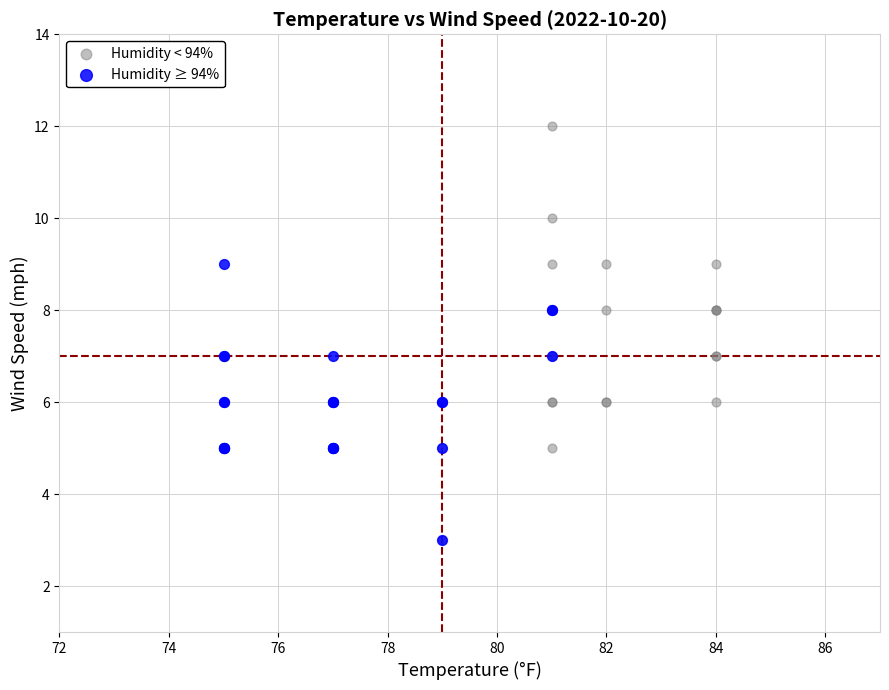

Which series contains the highest Y value?

Humidity < 94%